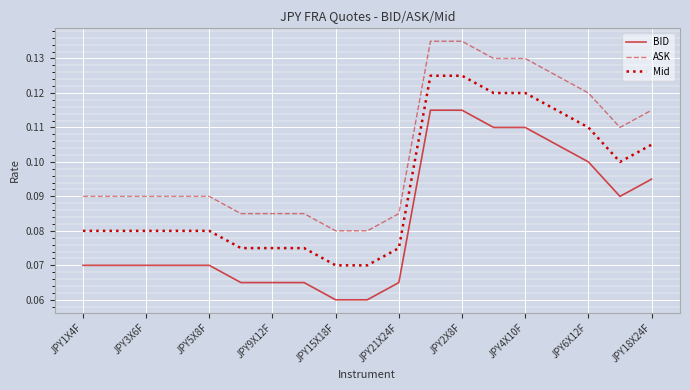

Rank the series by their maximum value, from highest to lowest.

ASK, Mid, BID